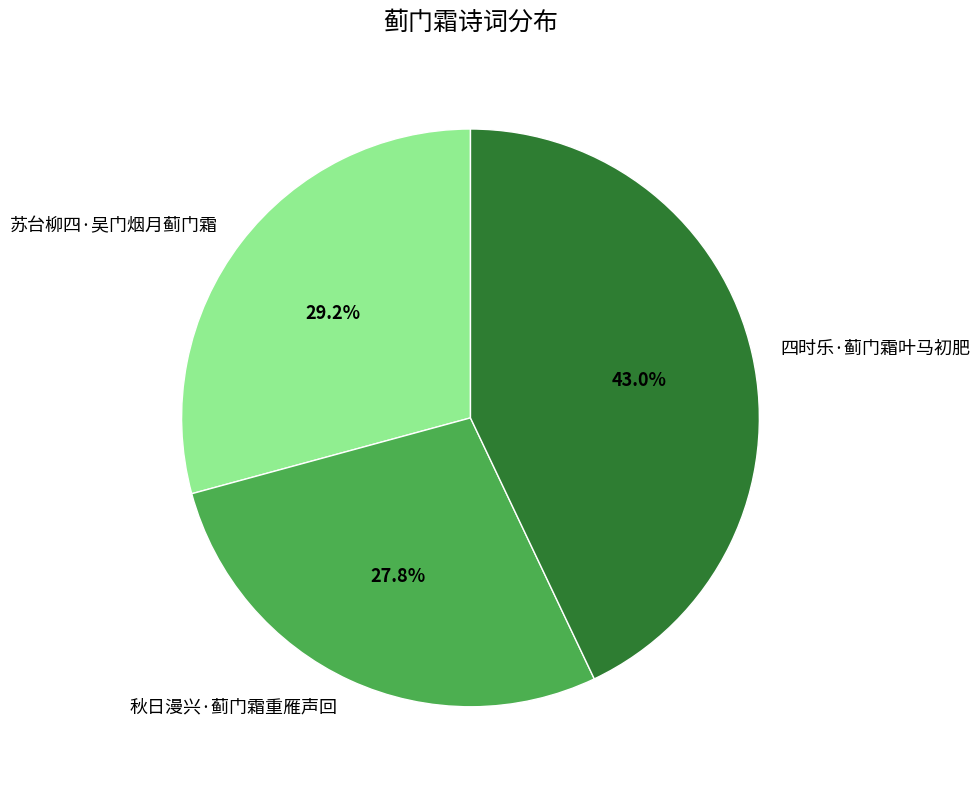

How many slices are in this pie chart?

3